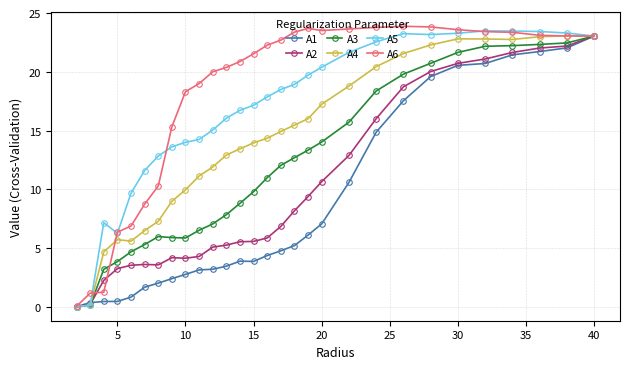

True or false: A4 and A6 intersect in this chart.

True